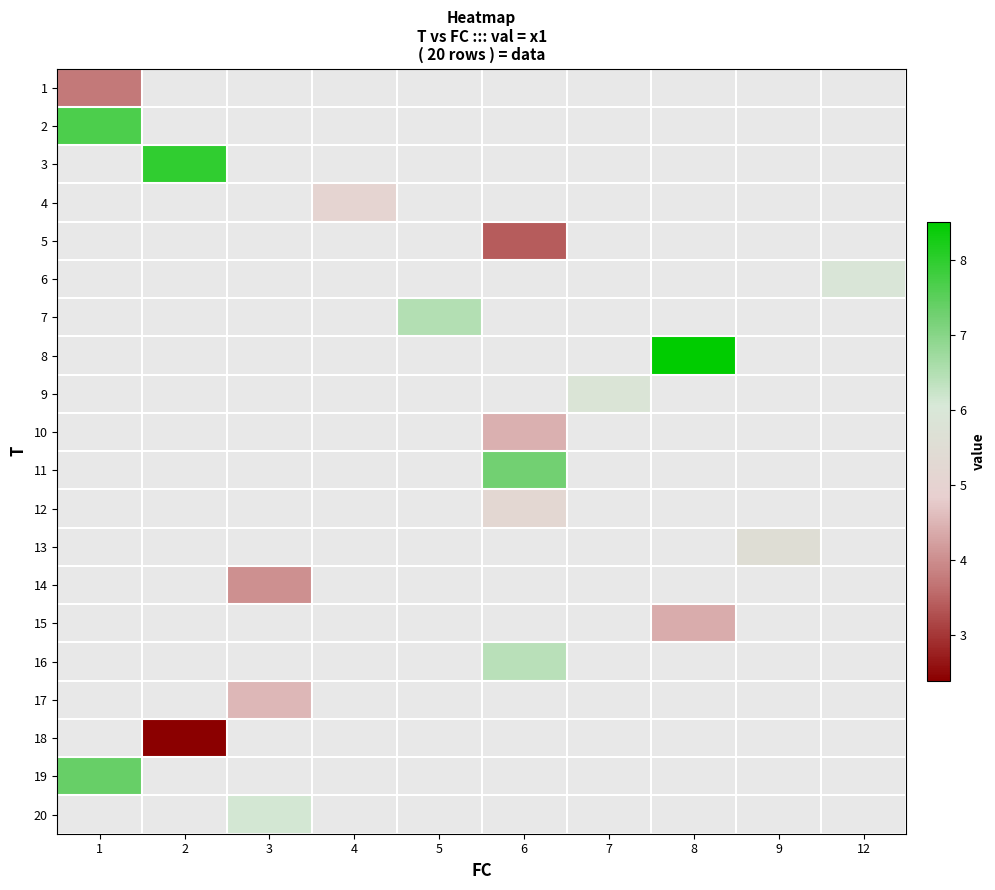

How many positive values does the row_18 series have?

1